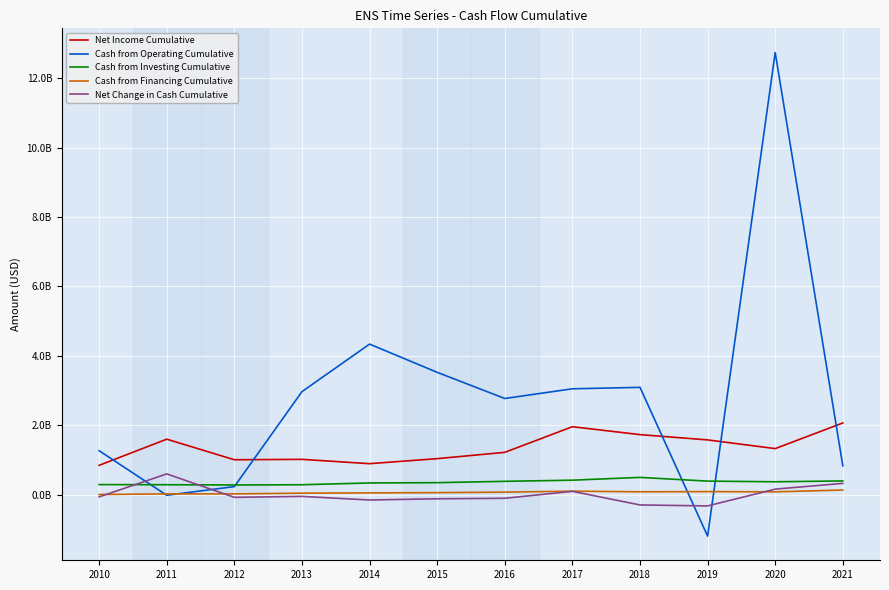

Does the chart display data point markers on the line(s)?

No